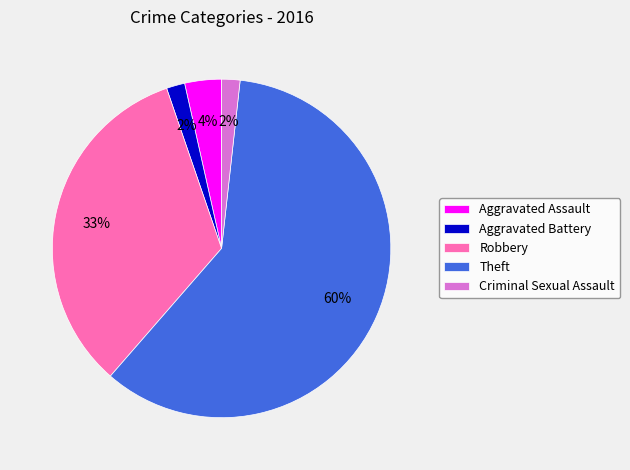

How many slices are in this pie chart?

5